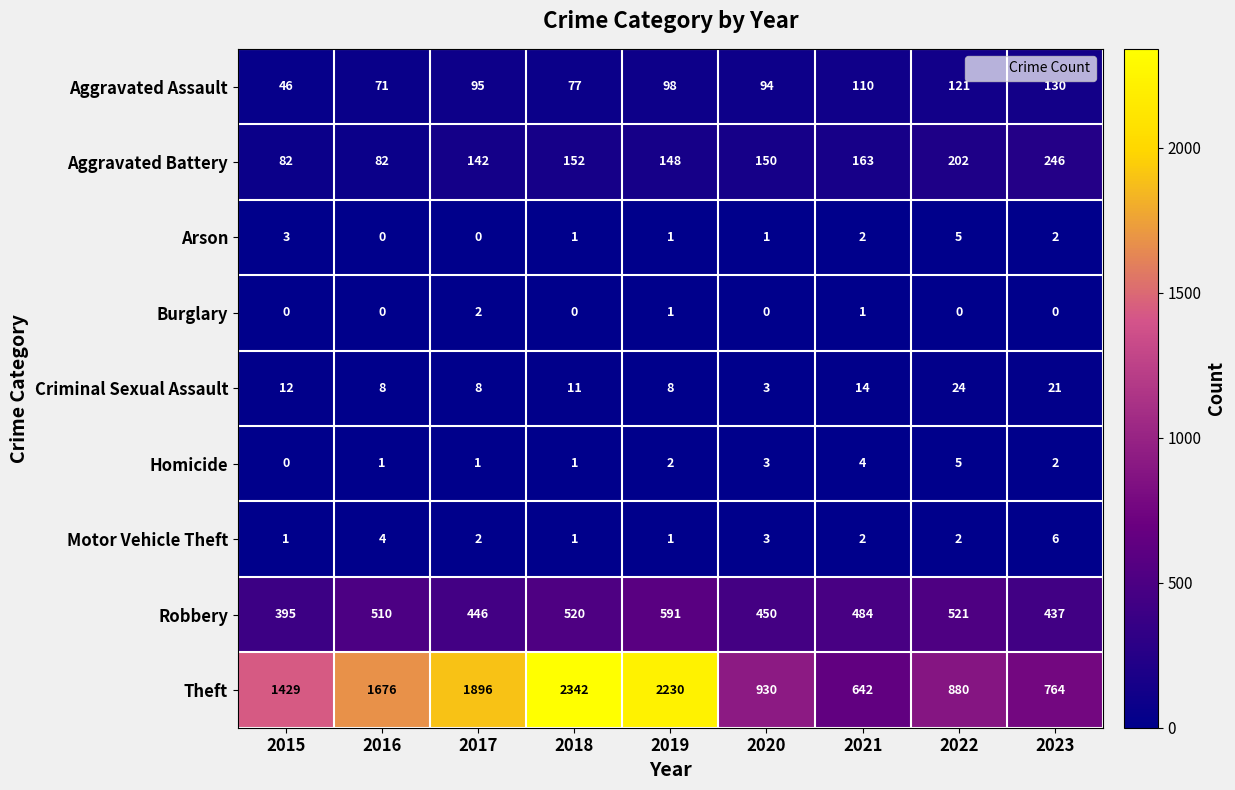

The value of Theft at 2021 is 1145. True or false?

False